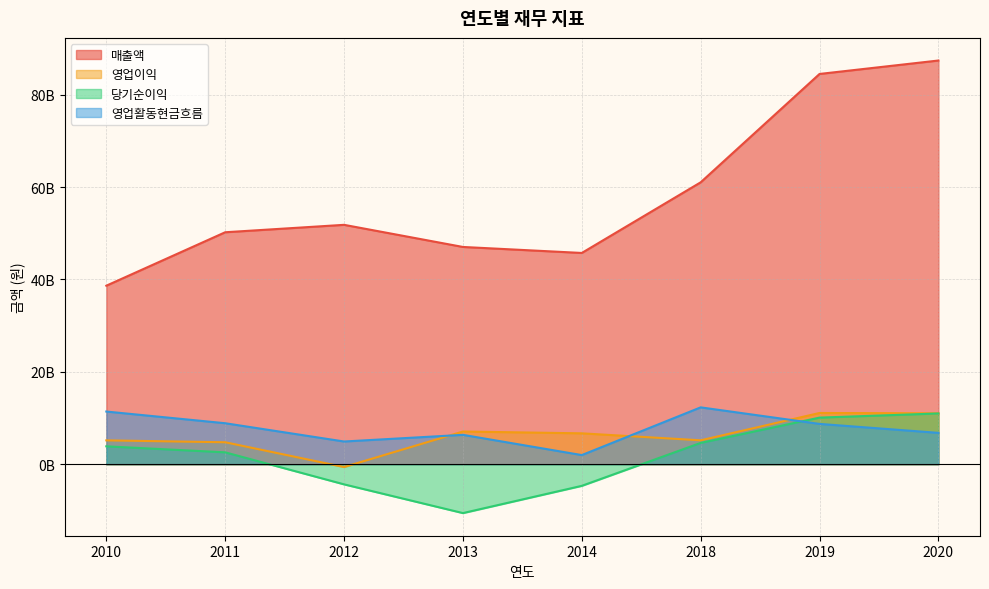

What is the total value across all series at 2019?

114399652735